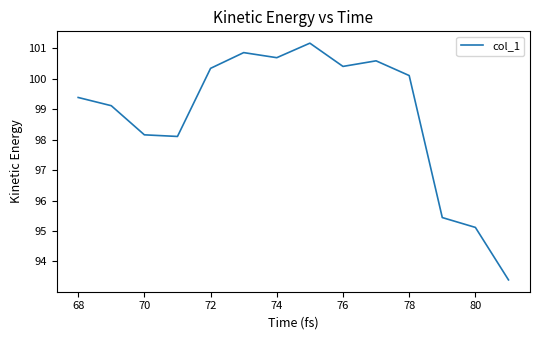

What is the maximum value shown in the chart?

101.2